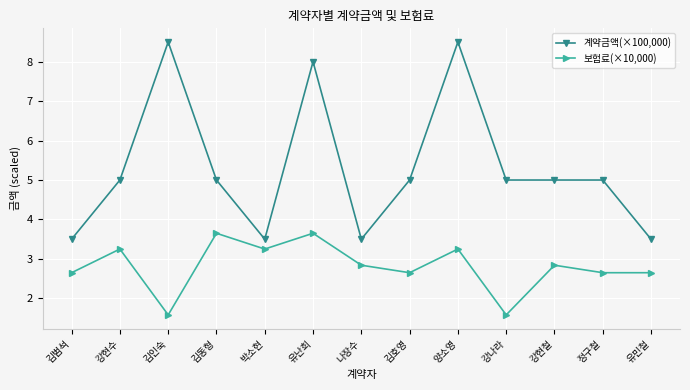

True or false: 보험료(×10,000) and 계약금액(×100,000) cross at least once.

False